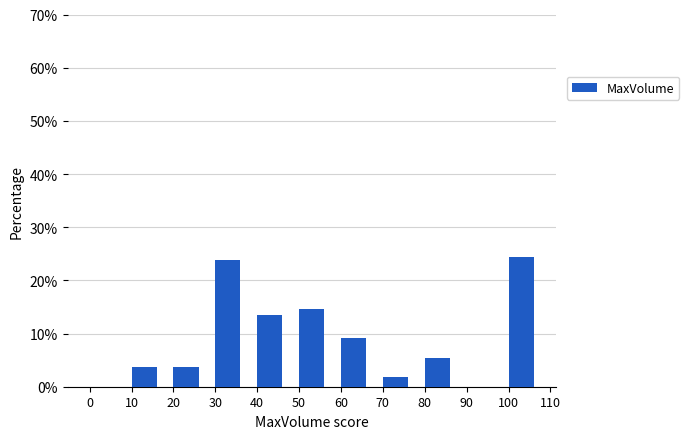

Reading left to right, transcribe this chart: for each bar, give the range it covers on the x-axis and its height. The values are not printed on the chart, so give them approximately, as read against the axis.

0 to 10: 0
10 to 20: 4
20 to 30: 4
30 to 40: 24
40 to 50: 13
50 to 60: 15
60 to 70: 9
70 to 80: 2
80 to 90: 5
90 to 100: 0
100 to 110: 24